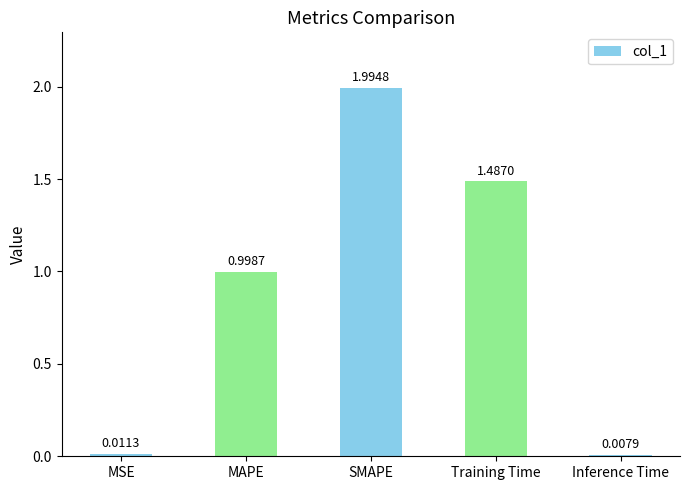

True or false: the data shows 2.0 at SMAPE.

True